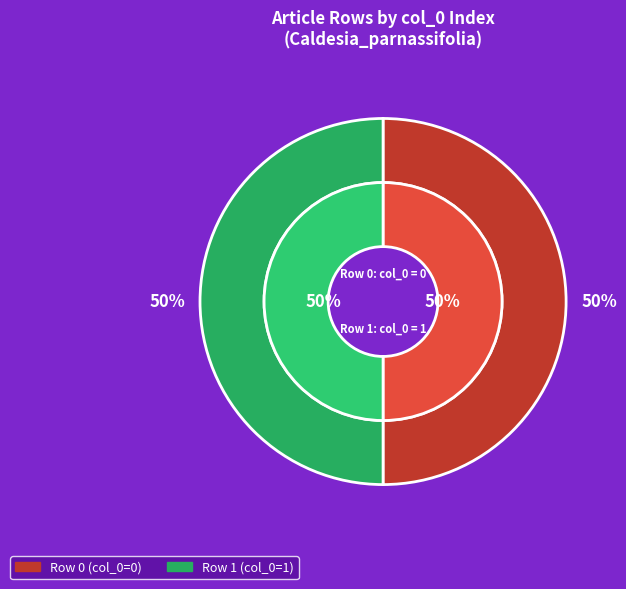

Which category accounts for the majority?

Row 1